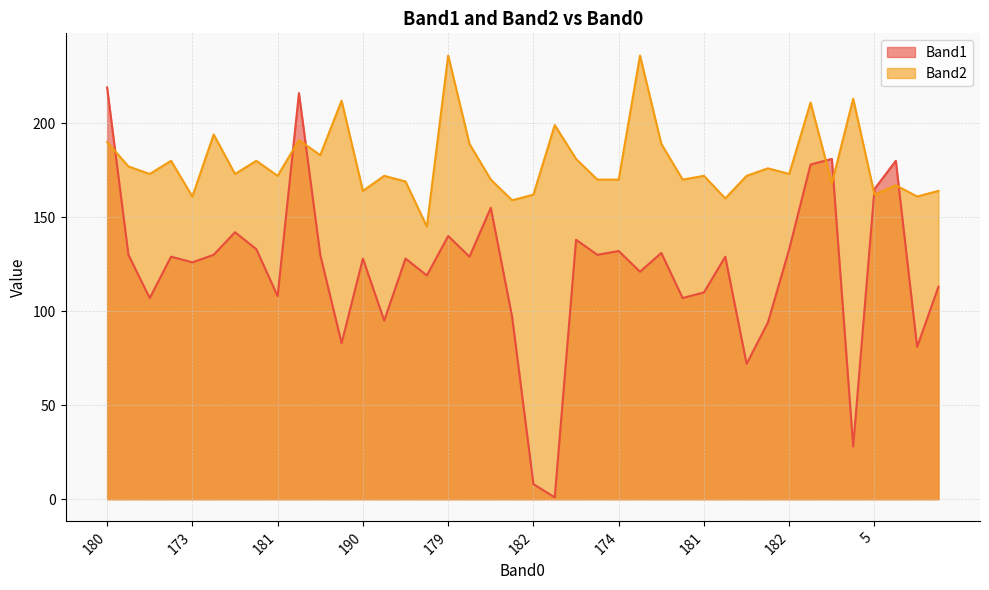

What is the difference between the second highest and second lowest values in the Band1 series?

208